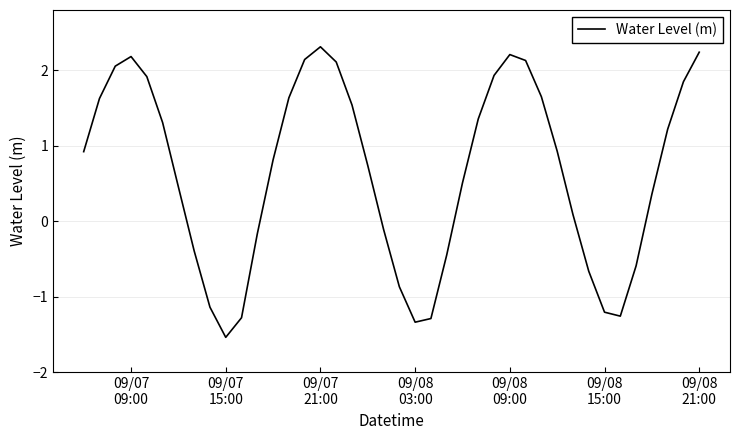

What is the difference between the maximum and minimum values?

3.8